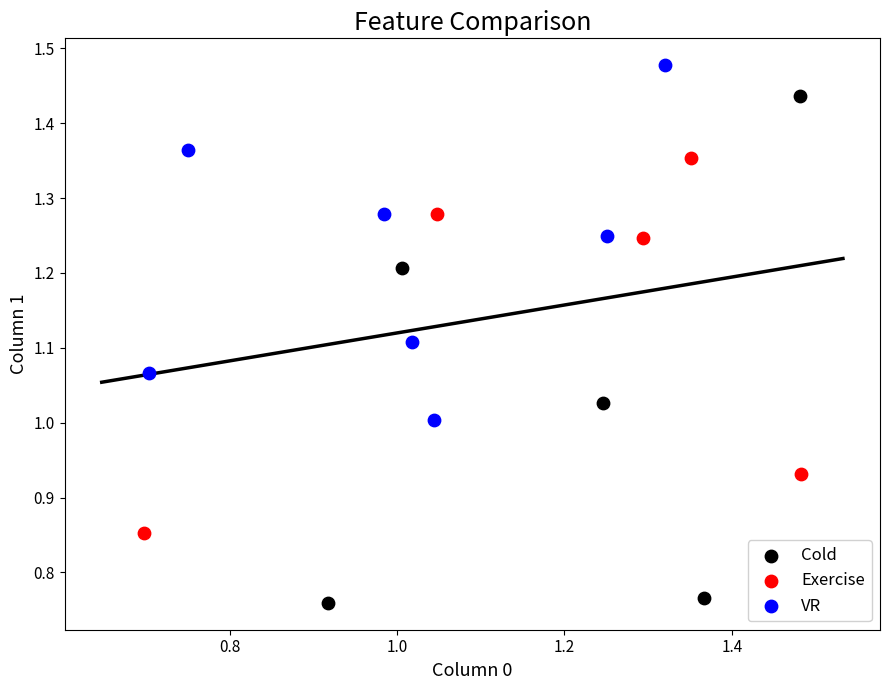

Which series has the widest spread of Y values?

Cold